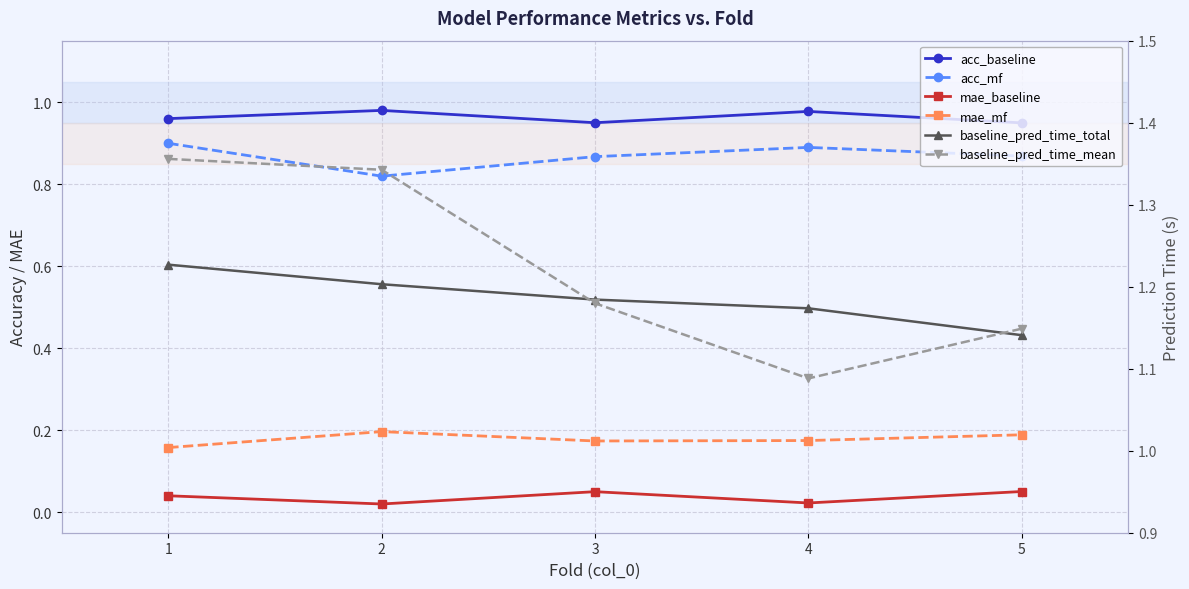

In acc_baseline, how many points are higher than both neighbors (excluding endpoints)?

2